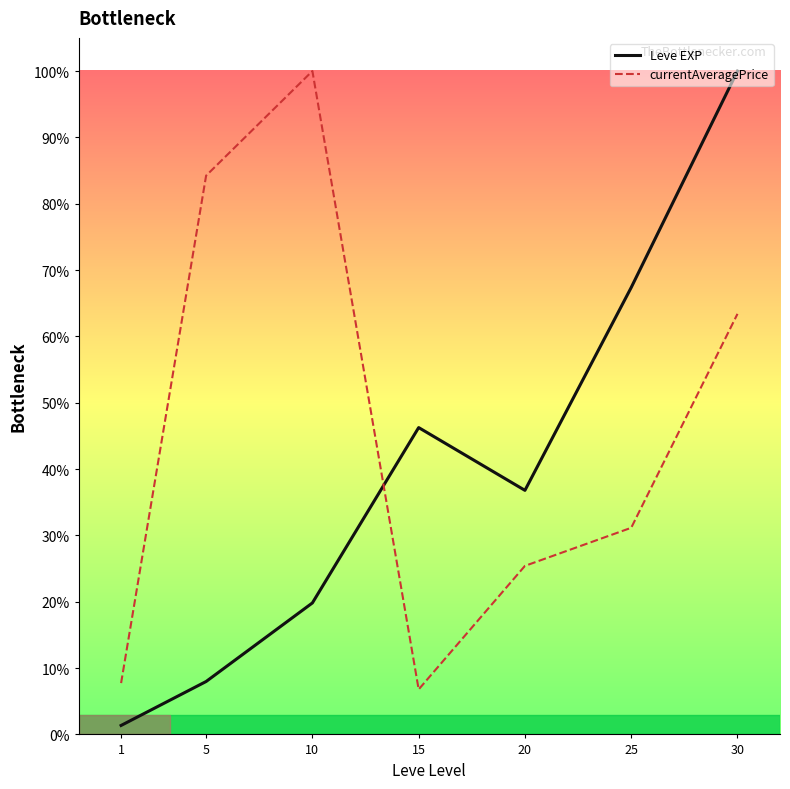

Where do currentAveragePrice and Leve EXP first cross each other?

10 and 15